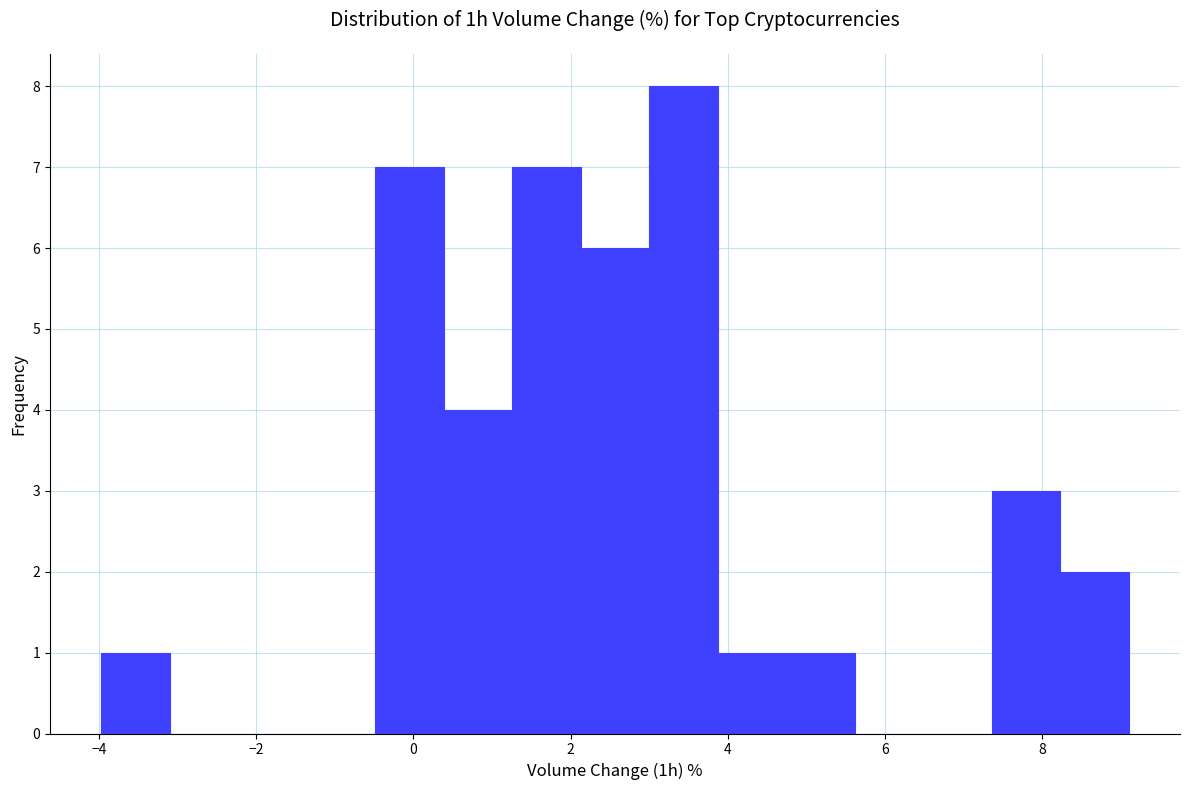

Reading left to right, list every bar in this chart as the range it spans on the x-axis followed by its height. Neither the bar edges nor the heights are printed on the chart, so give them approximately, as read against the axes.

-4.0 to -3.0: 1
-3.0 to -2.2: 0
-2.2 to -1.4: 0
-1.4 to -0.4: 0
-0.4 to 0.4: 7
0.4 to 1.2: 4
1.2 to 2.2: 7
2.2 to 3.0: 6
3.0 to 3.8: 8
3.8 to 4.8: 1
4.8 to 5.6: 1
5.6 to 6.4: 0
6.4 to 7.4: 0
7.4 to 8.2: 3
8.2 to 9.2: 2